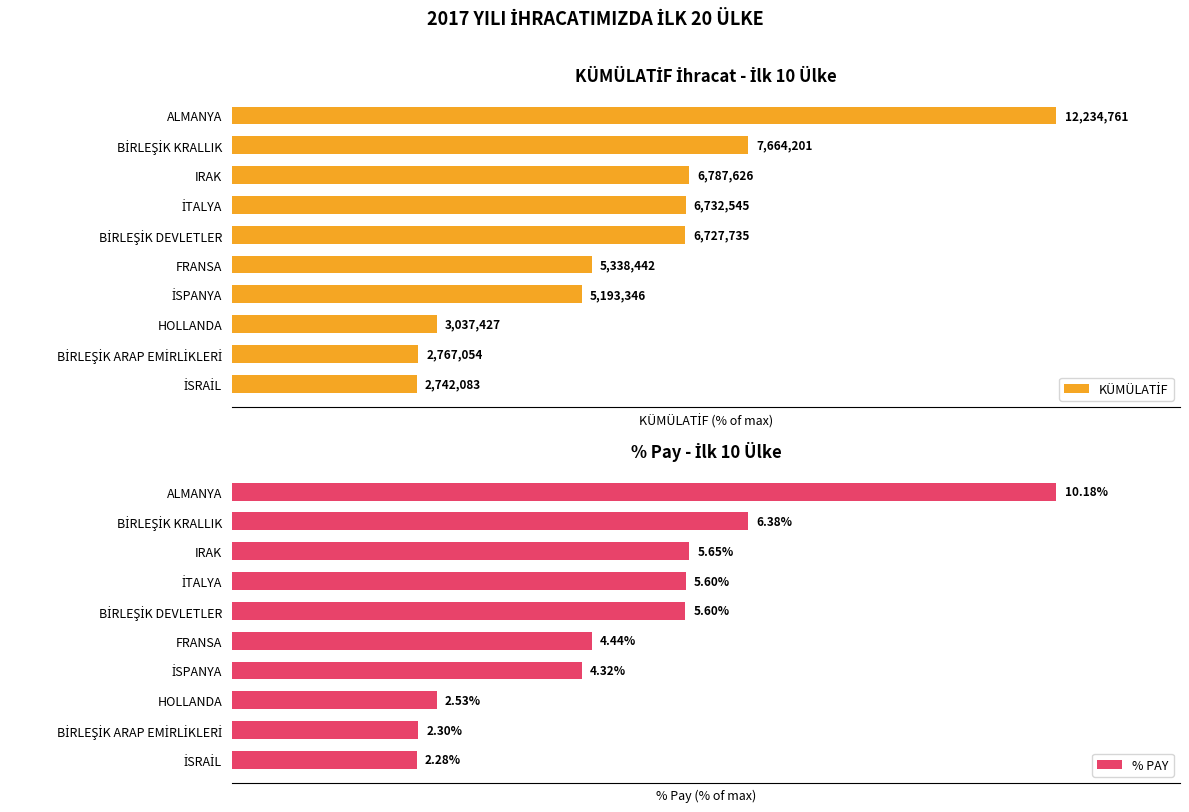

How many bars are there in each group?

2